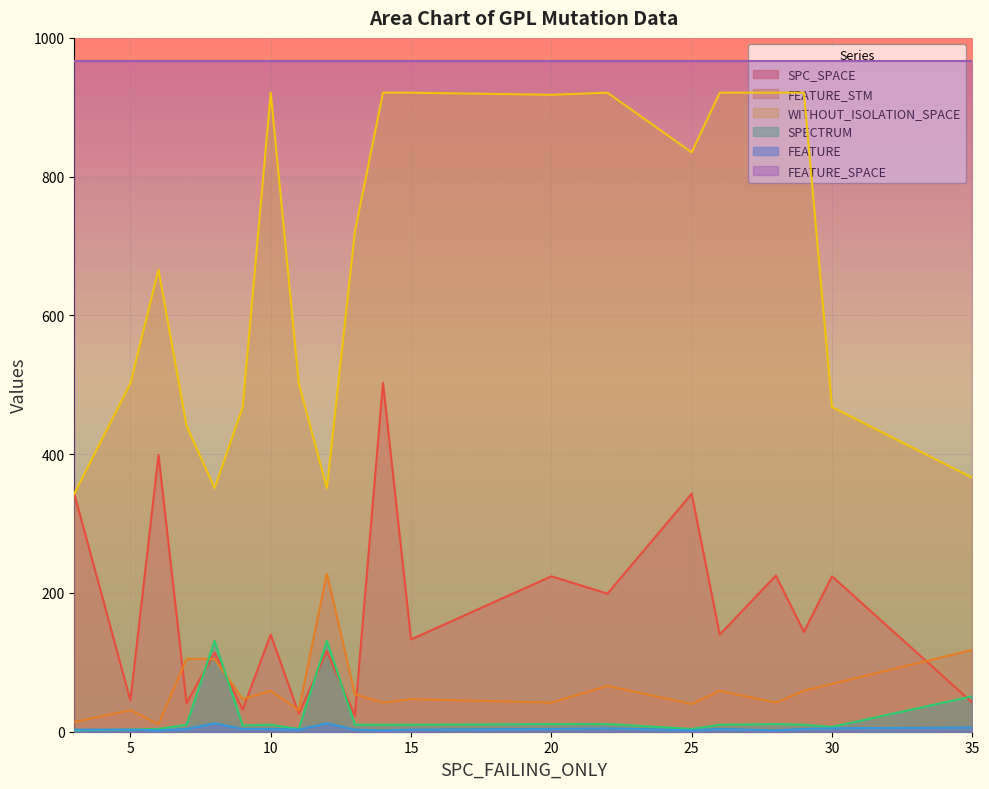

Between 29 and 7, which is larger?

29